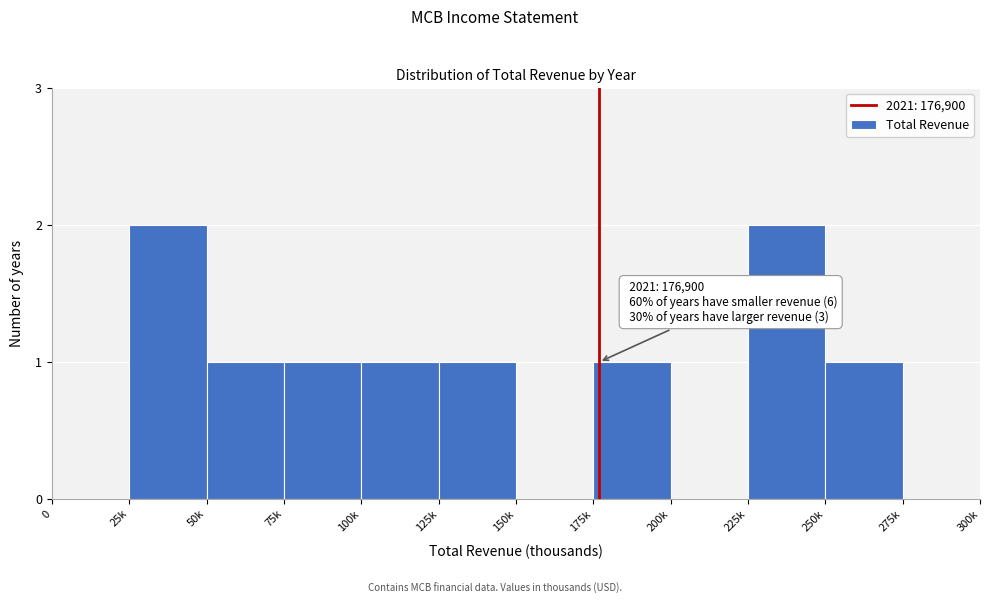

Reading right to left, what are all the values shown in this chart?

275k=0	250k=1	225k=2	200k=0	175k=1	150k=0	125k=1	100k=1	75k=1	50k=1	25k=2	0=0